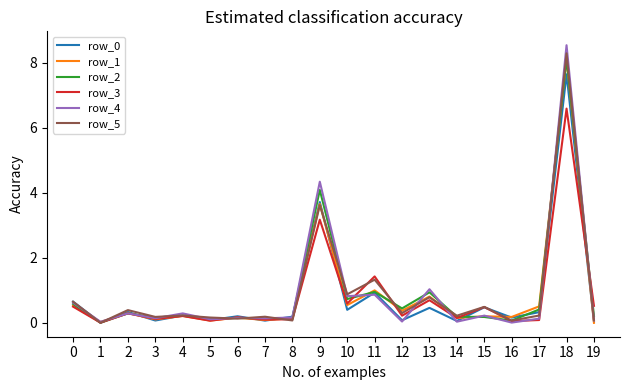

Is it true that row_5 equals 3.6 at 9?

True